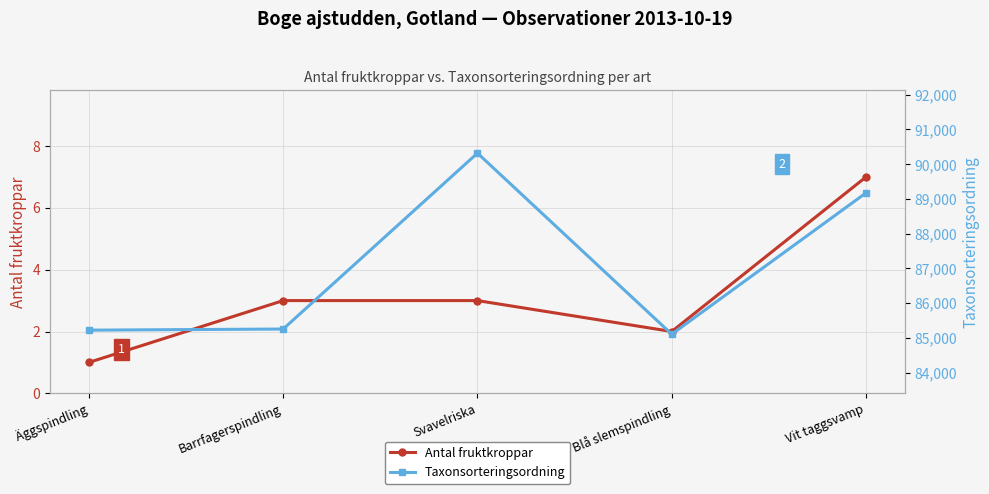

True or false: Taxonsorteringsordning has more than 2 interior local peaks.

False